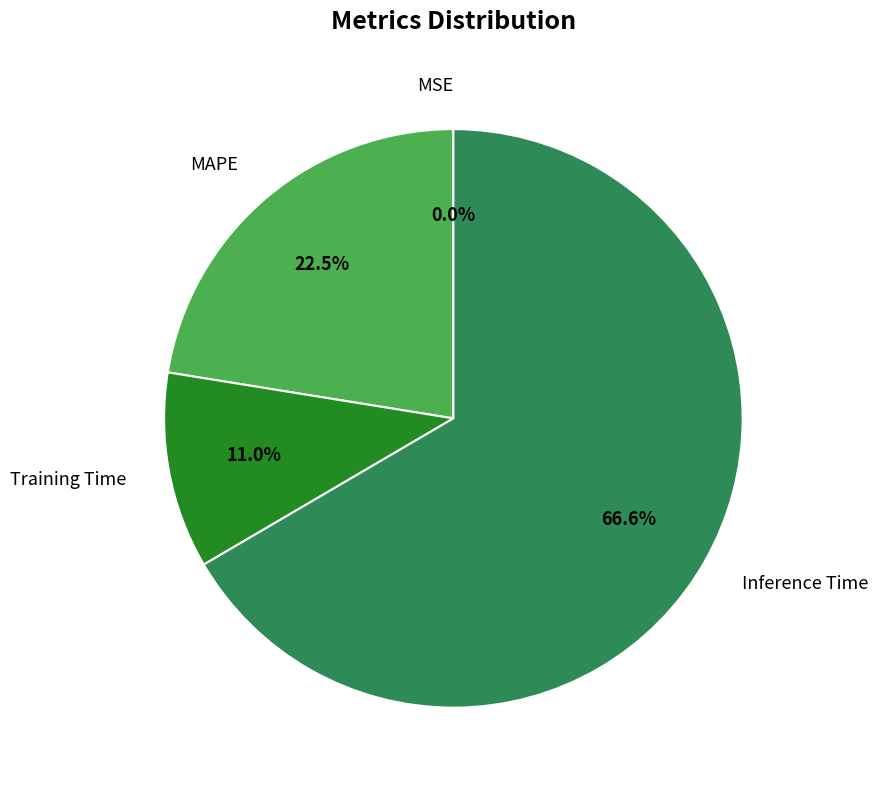

What is the ratio of the value at Training Time to the value at Inference Time?

0.2